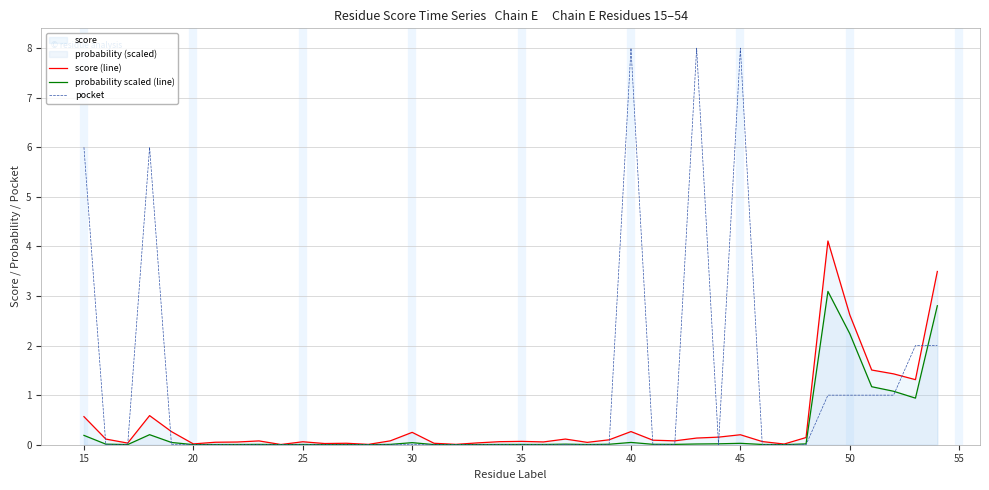

Which series has the largest total across all categories?

pocket